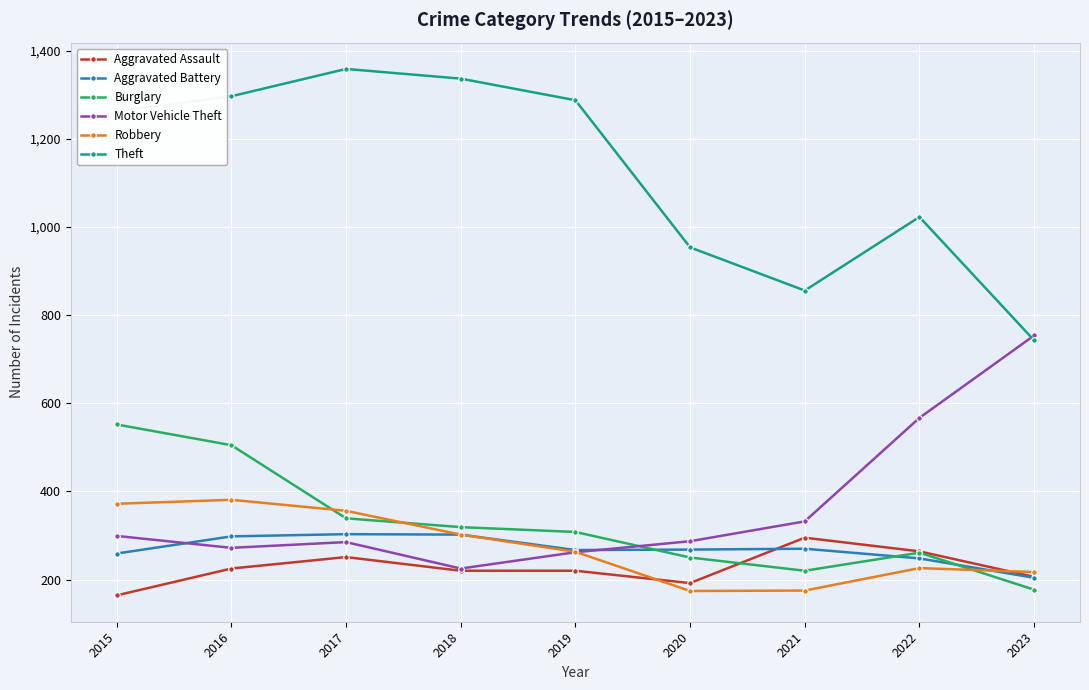

How many intersections are there between Robbery and Aggravated Assault?

2